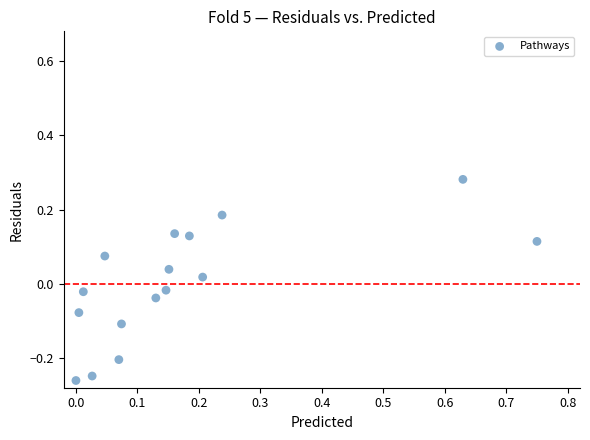

What is the range of X values (max minus min)?

0.8